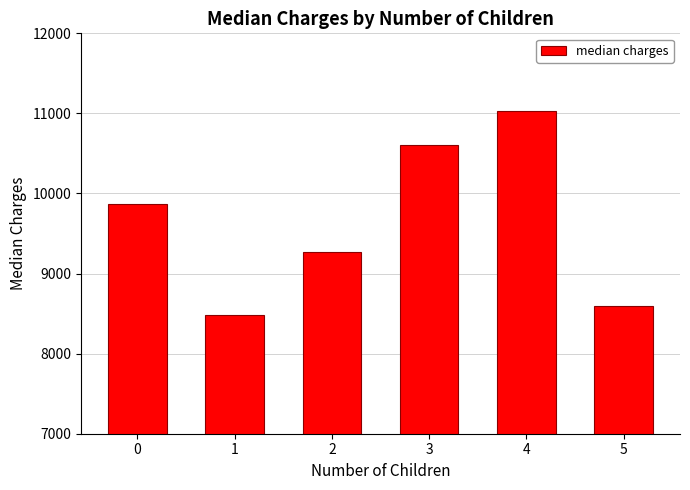

Which has a higher value, 4 or 3?

4